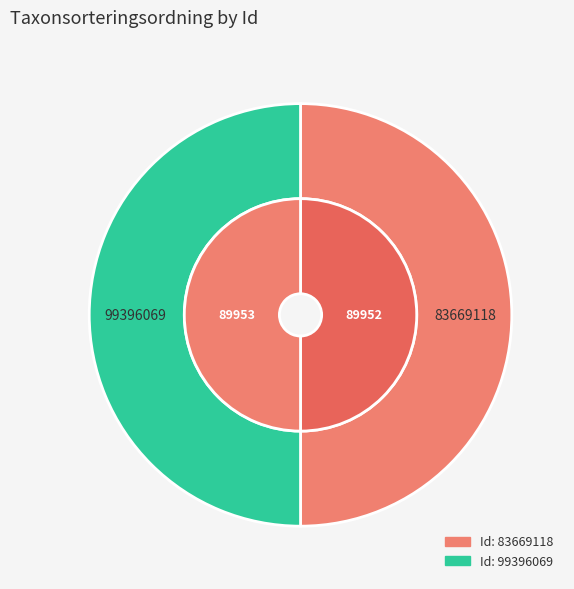

The 83669118 slice represents 65% of the pie. True or false?

False